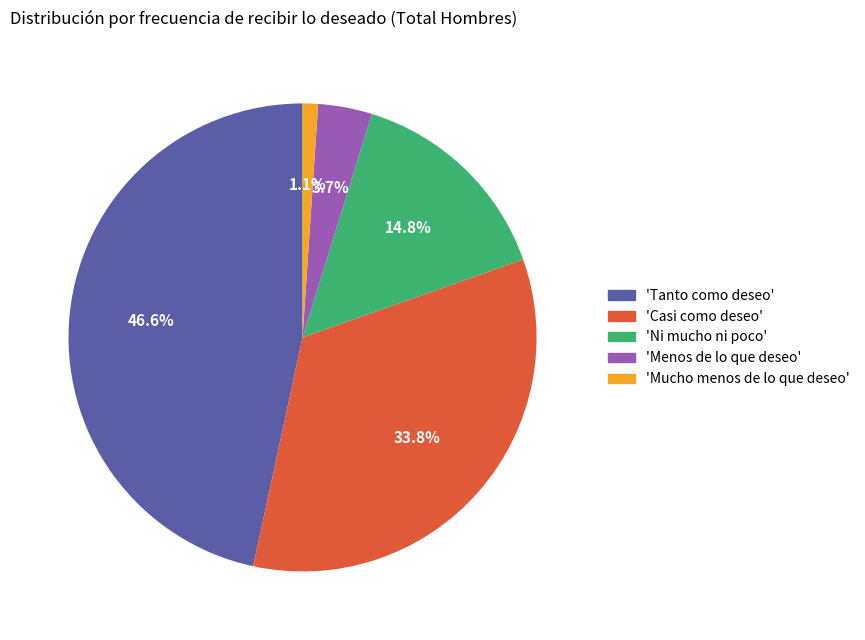

Is there a majority slice in this chart?

No